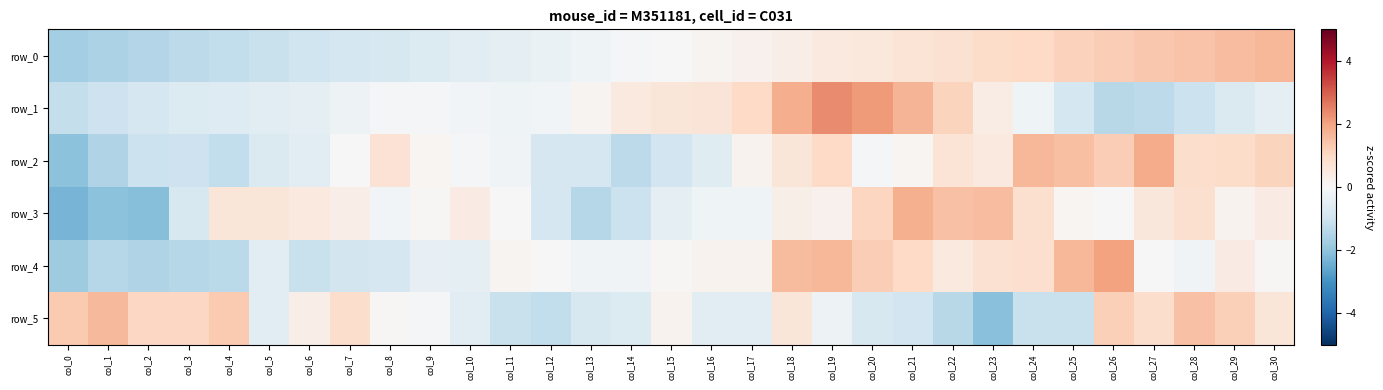

Reading right to left, extract all data points from this chart.

row_0: col_30=1.7	col_29=1.6	col_28=1.4	col_27=1.4	col_26=1.2	col_25=1.2	col_24=1.0	col_23=0.9	col_22=0.8	col_21=0.7	col_20=0.5	col_19=0.5	col_18=0.3	col_17=0.2	col_16=0.1	col_15=0.0	col_14=-0.1	col_13=-0.2	col_12=-0.3	col_11=-0.5	col_10=-0.6	col_9=-0.7	col_8=-0.8	col_7=-0.9	col_6=-1.0	col_5=-1.1	col_4=-1.2	col_3=-1.3	col_2=-1.5	col_1=-1.6	col_0=-1.7
row_1: col_30=-0.5	col_29=-0.7	col_28=-1.1	col_27=-1.3	col_26=-1.4	col_25=-0.9	col_24=-0.2	col_23=0.4	col_22=1.1	col_21=1.7	col_20=2.1	col_19=2.4	col_18=1.8	col_17=1.0	col_16=0.6	col_15=0.6	col_14=0.5	col_13=0.1	col_12=-0.1	col_11=-0.2	col_10=-0.1	col_9=-0.1	col_8=-0.1	col_7=-0.3	col_6=-0.4	col_5=-0.5	col_4=-0.6	col_3=-0.7	col_2=-0.9	col_1=-1.0	col_0=-1.2
row_2: col_30=1.1	col_29=0.9	col_28=0.9	col_27=1.9	col_26=1.2	col_25=1.5	col_24=1.7	col_23=0.5	col_22=0.7	col_21=0.1	col_20=-0.0	col_19=1.0	col_18=0.6	col_17=0.2	col_16=-0.6	col_15=-0.9	col_14=-1.3	col_13=-0.8	col_12=-0.8	col_11=-0.2	col_10=-0.1	col_9=0.1	col_8=0.7	col_7=0.0	col_6=-0.6	col_5=-0.7	col_4=-1.2	col_3=-1.0	col_2=-1.1	col_1=-1.5	col_0=-2.1
row_3: col_30=0.4	col_29=0.2	col_28=0.8	col_27=0.6	col_26=-0.0	col_25=0.1	col_24=0.8	col_23=1.5	col_22=1.4	col_21=1.8	col_20=1.1	col_19=0.2	col_18=0.3	col_17=-0.2	col_16=-0.2	col_15=-0.5	col_14=-1.1	col_13=-1.4	col_12=-0.8	col_11=-0.0	col_10=0.4	col_9=0.1	col_8=-0.1	col_7=0.3	col_6=0.5	col_5=0.6	col_4=0.6	col_3=-0.8	col_2=-2.1	col_1=-2.0	col_0=-2.3
row_4: col_30=0.0	col_29=0.4	col_28=-0.2	col_27=-0.0	col_26=2.0	col_25=1.7	col_24=0.9	col_23=0.8	col_22=0.5	col_21=1.0	col_20=1.2	col_19=1.7	col_18=1.6	col_17=0.2	col_16=0.2	col_15=0.0	col_14=-0.2	col_13=-0.2	col_12=-0.0	col_11=0.1	col_10=-0.5	col_9=-0.4	col_8=-0.8	col_7=-0.9	col_6=-1.1	col_5=-0.5	col_4=-1.3	col_3=-1.4	col_2=-1.5	col_1=-1.4	col_0=-1.8
row_5: col_30=0.6	col_29=1.2	col_28=1.5	col_27=0.9	col_26=1.2	col_25=-1.1	col_24=-1.1	col_23=-2.1	col_22=-1.4	col_21=-1.0	col_20=-0.8	col_19=-0.2	col_18=0.6	col_17=-0.5	col_16=-0.5	col_15=0.2	col_14=-0.7	col_13=-0.8	col_12=-1.2	col_11=-1.1	col_10=-0.5	col_9=-0.1	col_8=0.0	col_7=0.9	col_6=0.3	col_5=-0.5	col_4=1.3	col_3=1.0	col_2=1.0	col_1=1.6	col_0=1.3